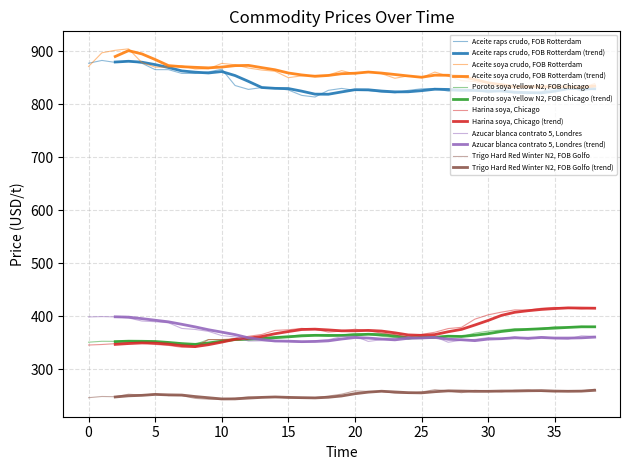

What is the difference between the Poroto soya Yellow N2, FOB Chicago values at 2018-01-08 and 2018-01-05?

1.2